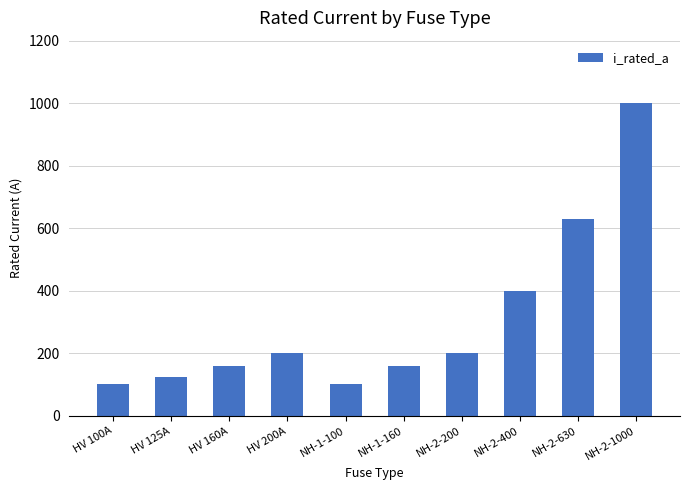

Reading left to right, transcribe all the data shown in this chart.

100	125	160	200	100	160	200	400	630	1000